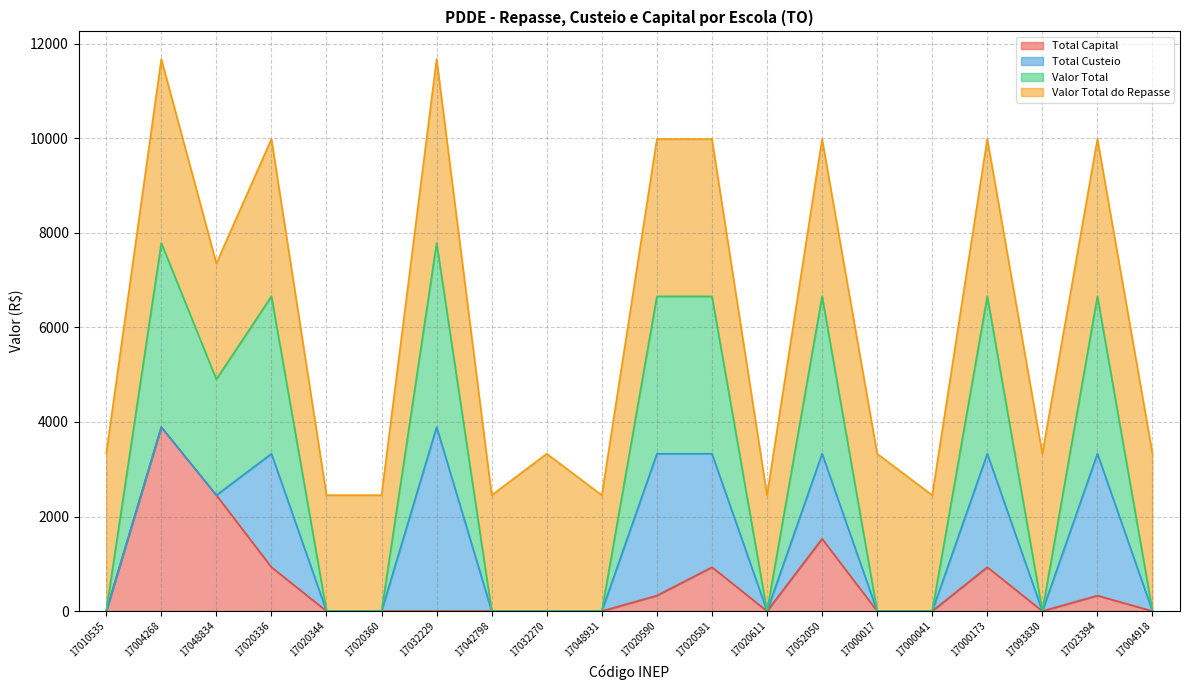

True or false: Total Capital has a value of 0.0 at 17032270.

True